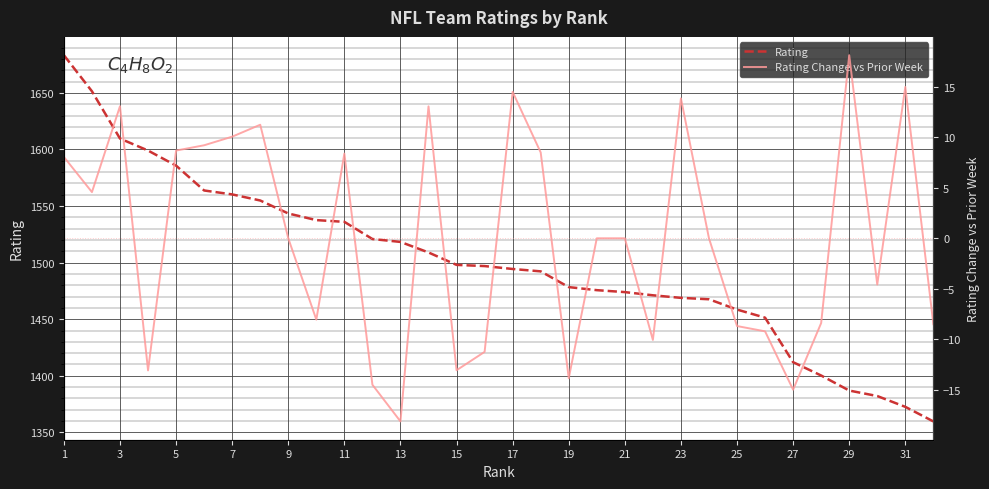

True or false: Rating and Rating Change vs Prior Week intersect in this chart.

False